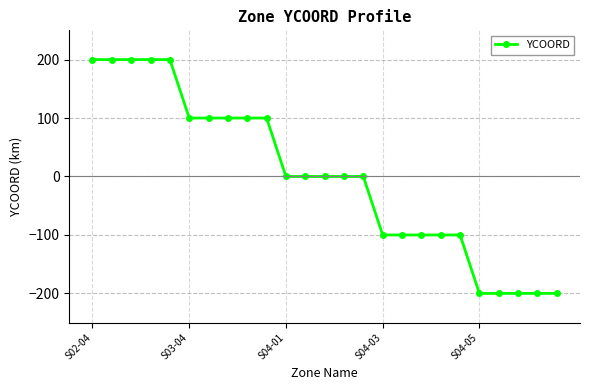

What is the minimum value shown in the chart?

-200